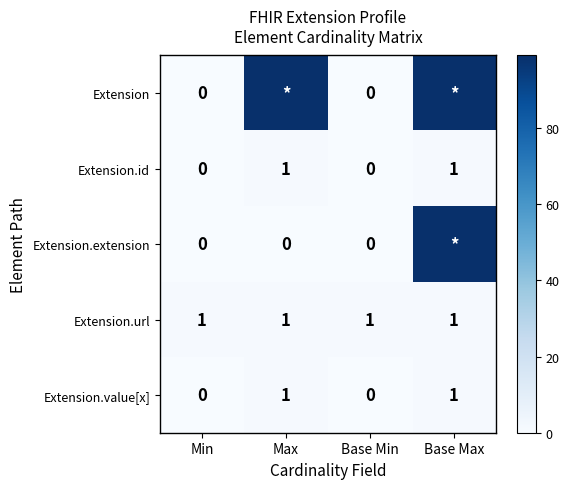

True or false: Extension.id has a value of 0 at Min.

True